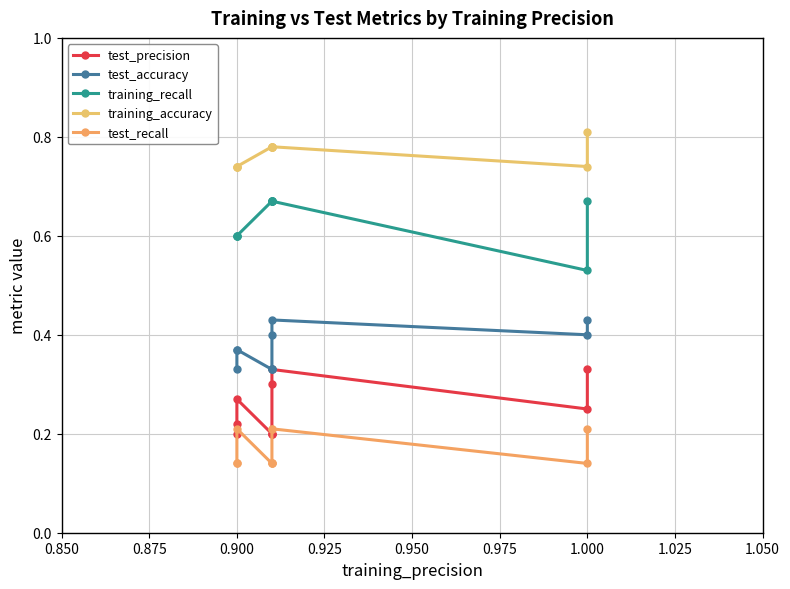

What is the sum of all test_precision values?

2.5